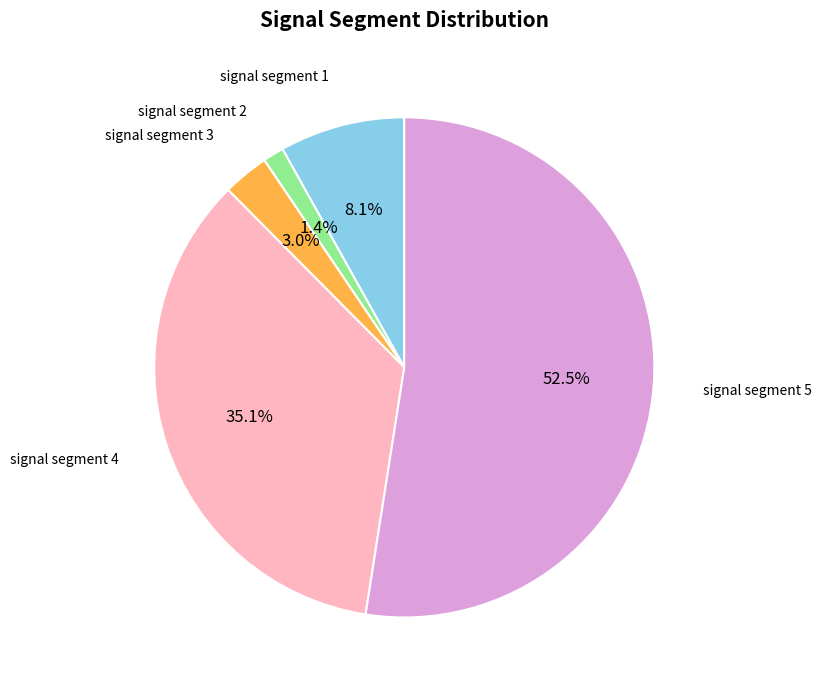

Is there any slice that represents more than half of the pie?

Yes